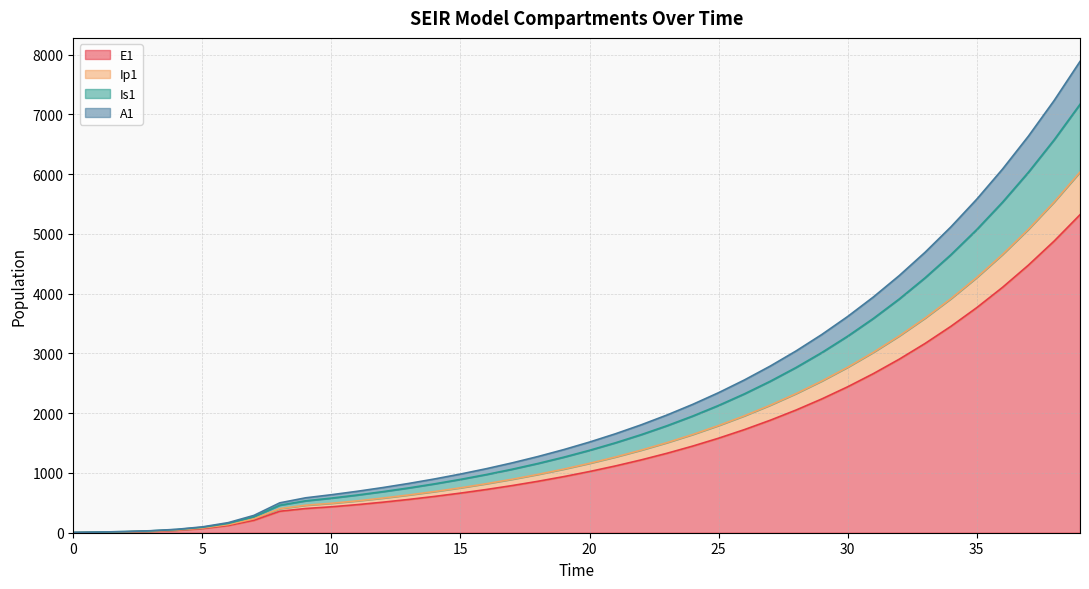

How many data points does each series have?

40